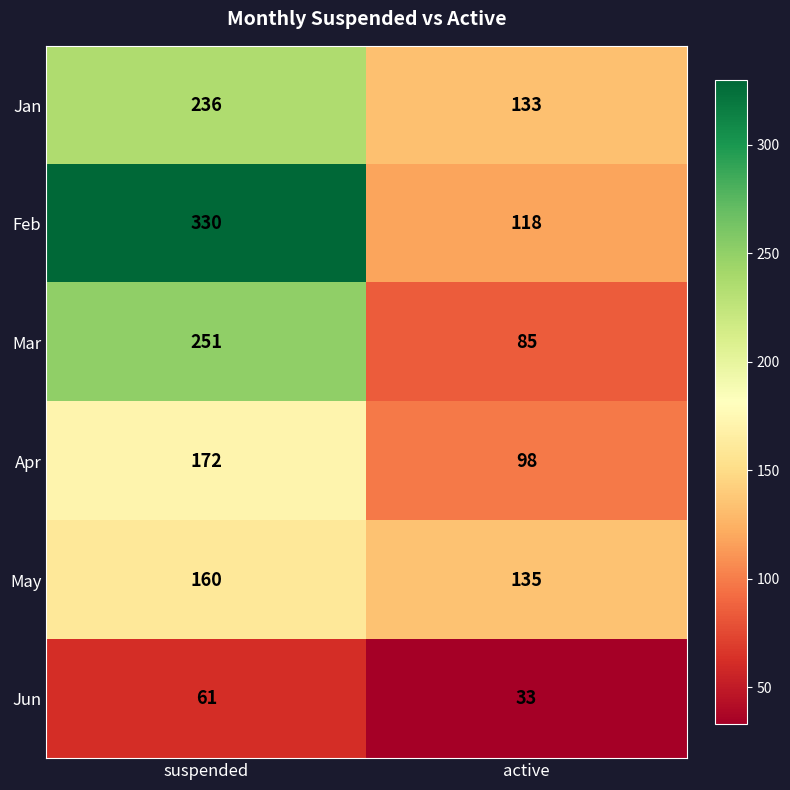

What is the greatest value displayed?

330